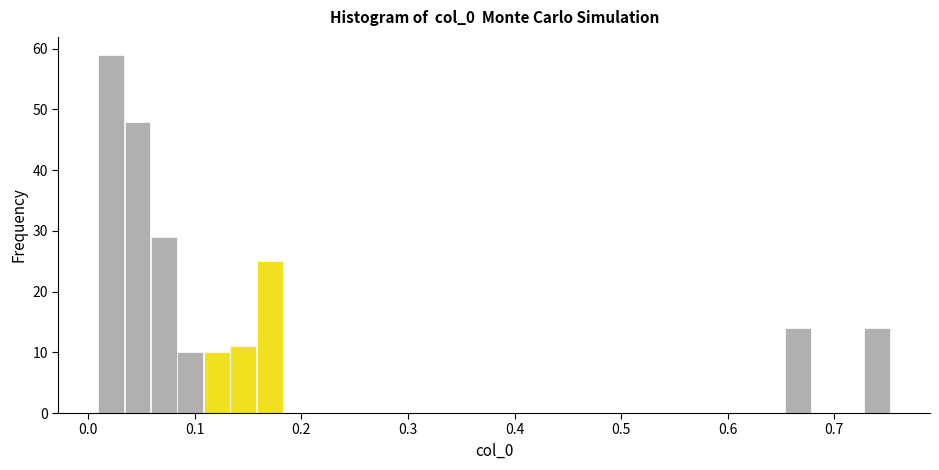

Around what value on the x-axis is the tallest bar? Give the approximate position of its centre, as read against the axis.

0.02